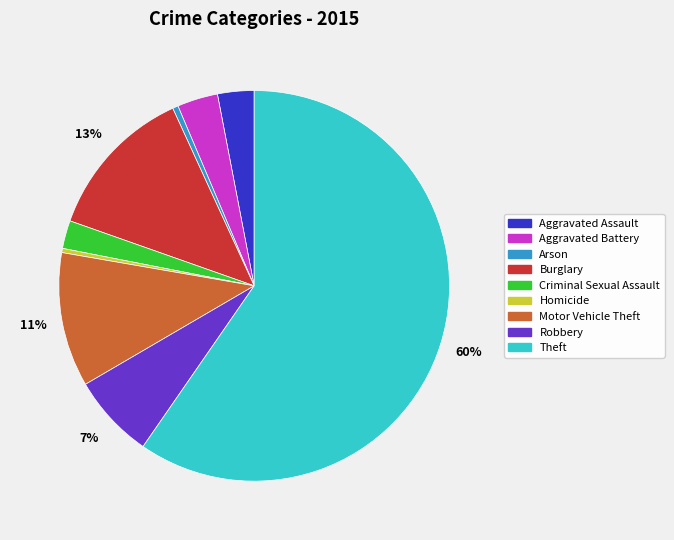

The Motor Vehicle Theft slice represents 11% of the pie. True or false?

True